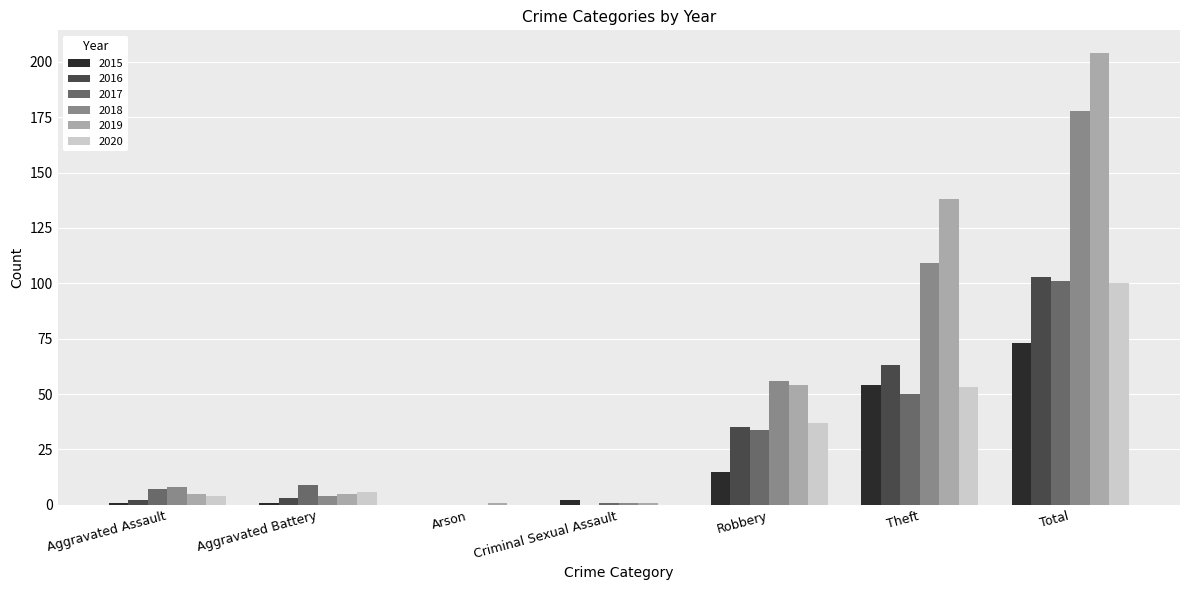

Which category has the highest value in the 2019 series?

Total